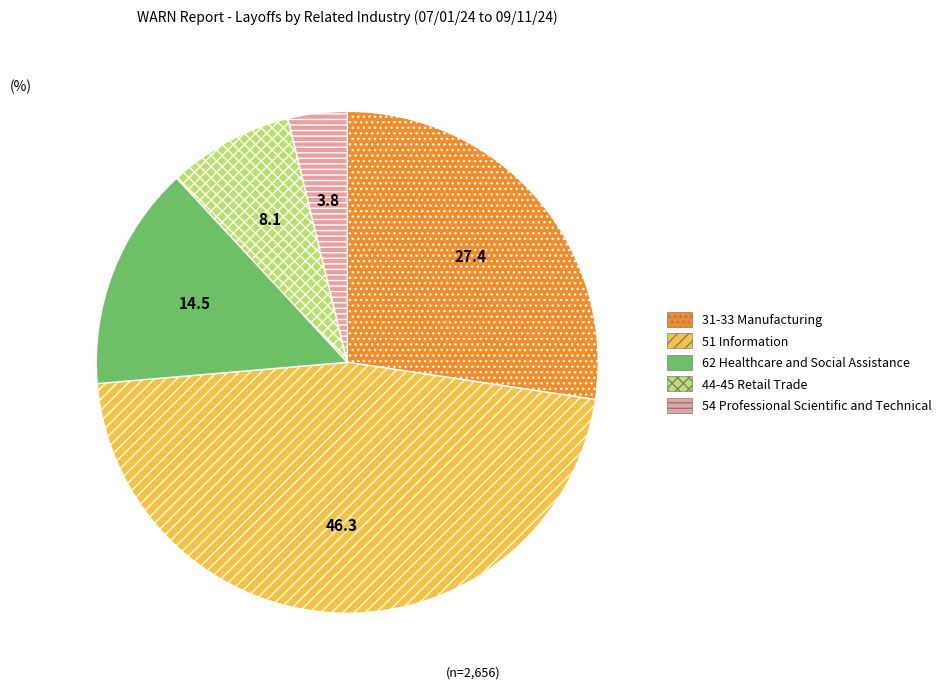

Is it true that 44-45 Retail Trade is 1% of the pie?

False